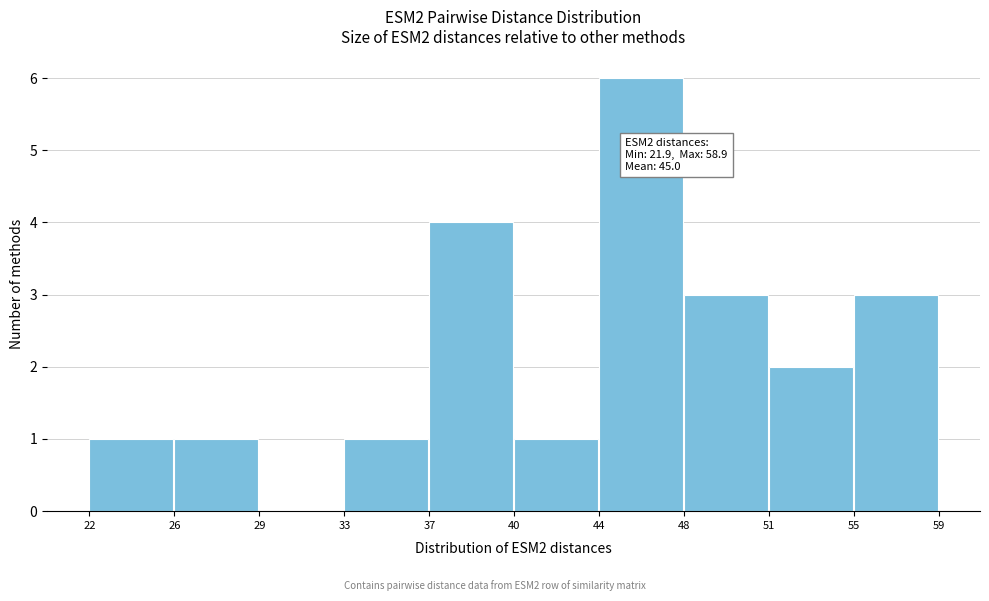

Reading left to right, transcribe all the data shown in this chart.

22=1	26=1	29=0	33=1	37=4	40=1	44=6	48=3	51=2	55=3